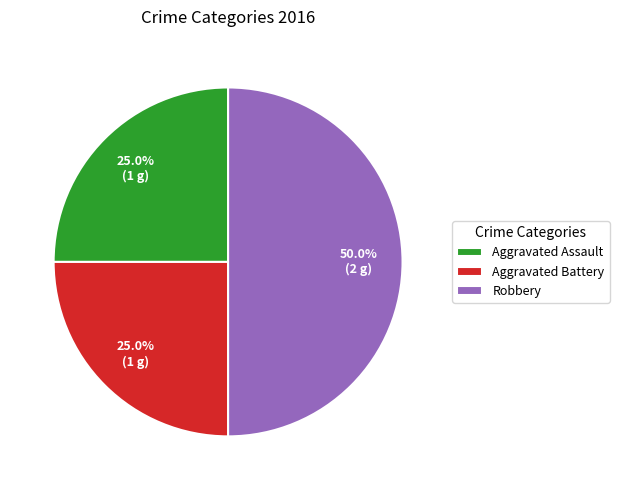

True or false: Aggravated Battery accounts for 31% of the total.

False